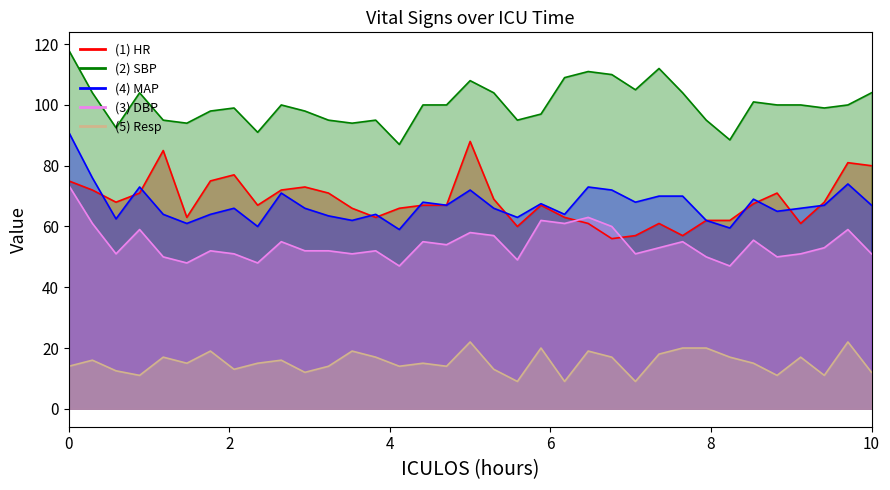

At how many categories does at least one series exceed 59?

35